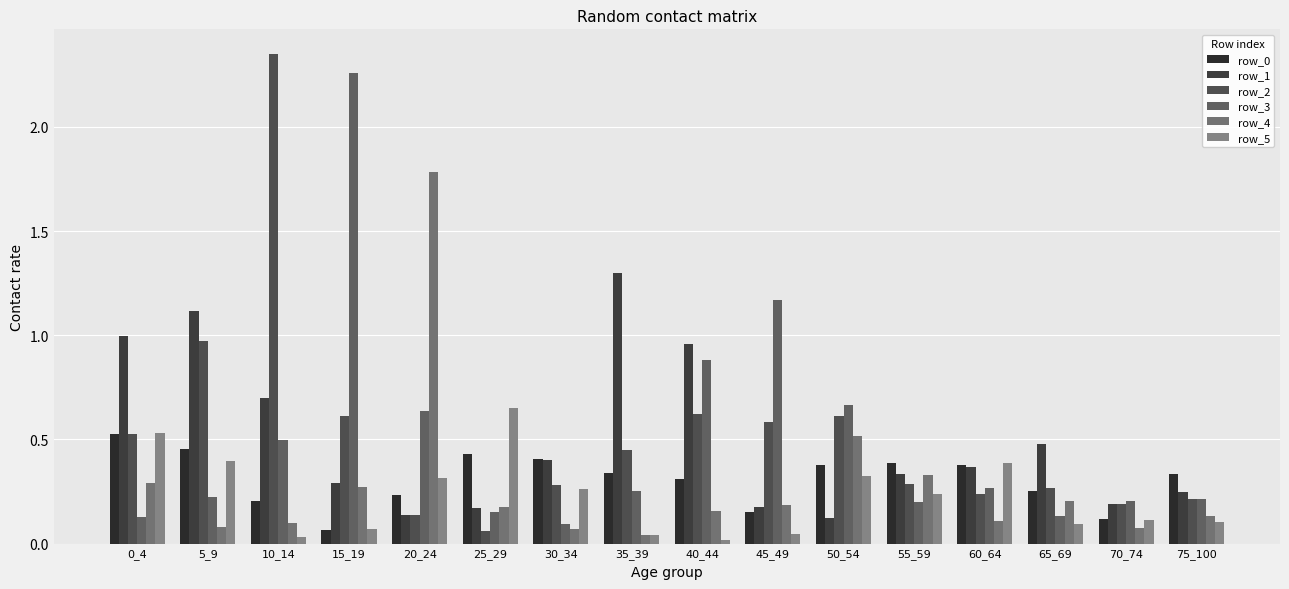

At which category does the chart reach its minimum across all series?

40_44